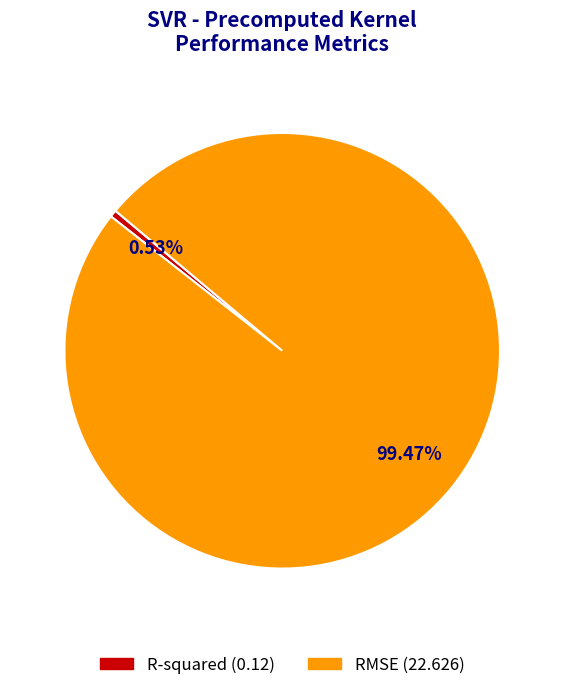

To the nearest percent, what is the combined percentage of R-squared and RMSE?

100%